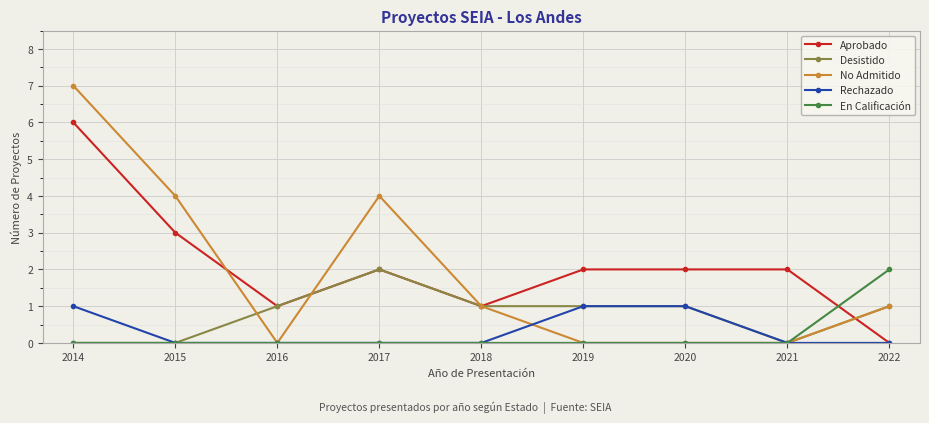

Which series has the largest range (max minus min)?

No Admitido